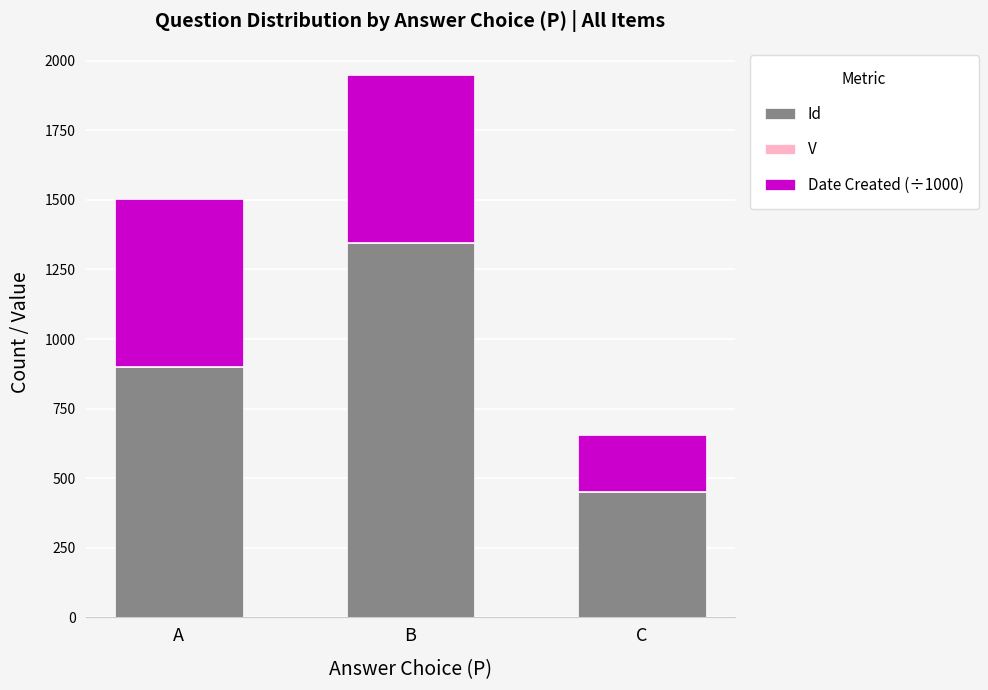

At which category is the sum across all series the highest?

B